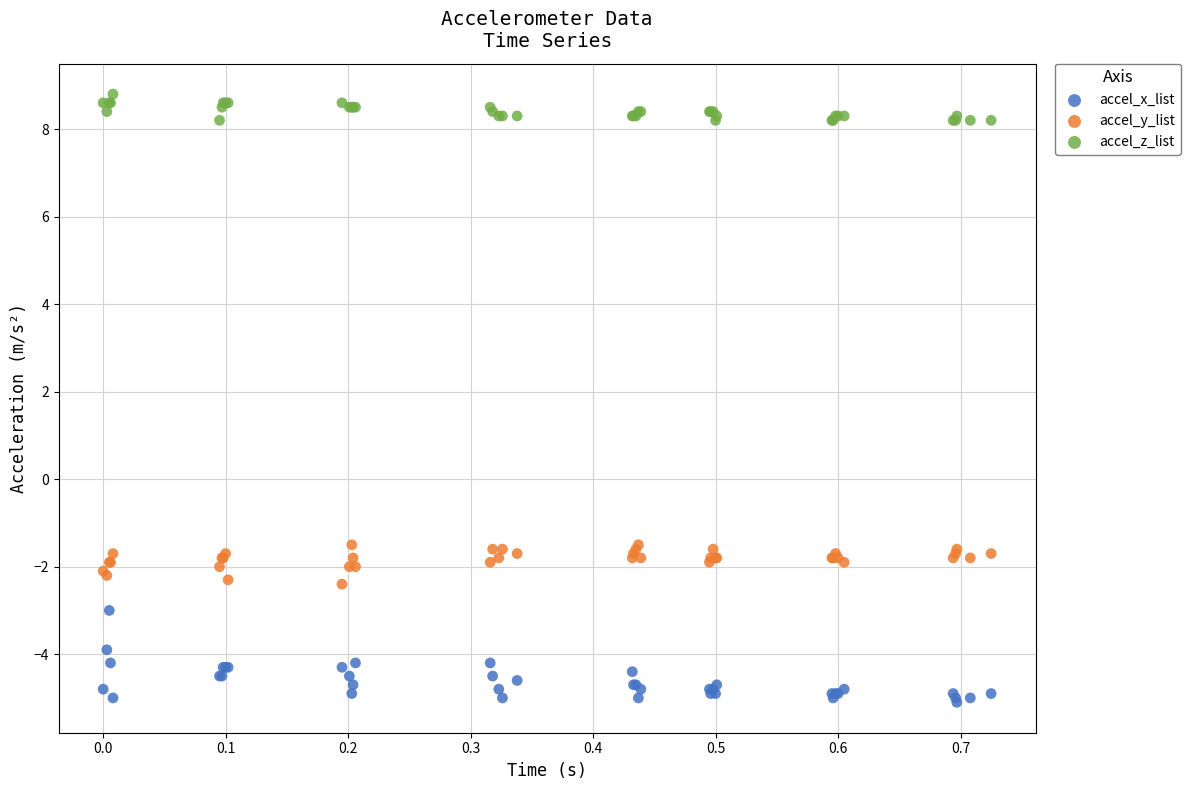

Which series reaches the minimum Y coordinate?

accel_x_list